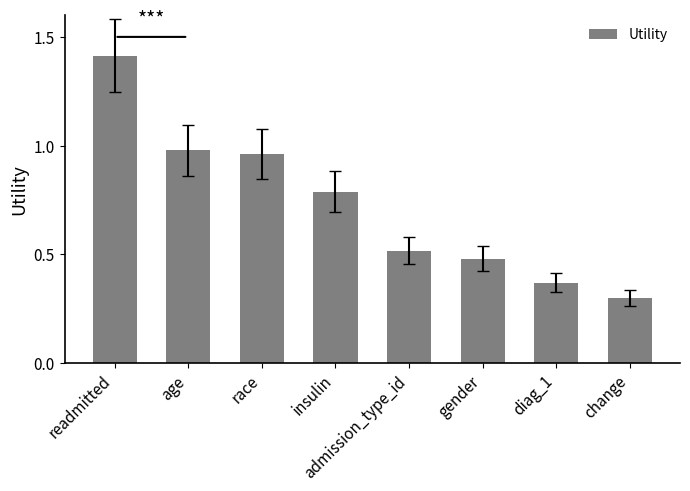

What is the difference between the maximum and minimum values?

1.1